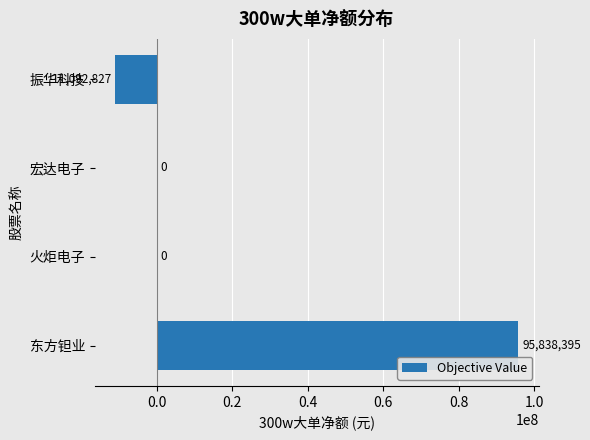

The value at 东方钽业 is 95838395. True or false?

True